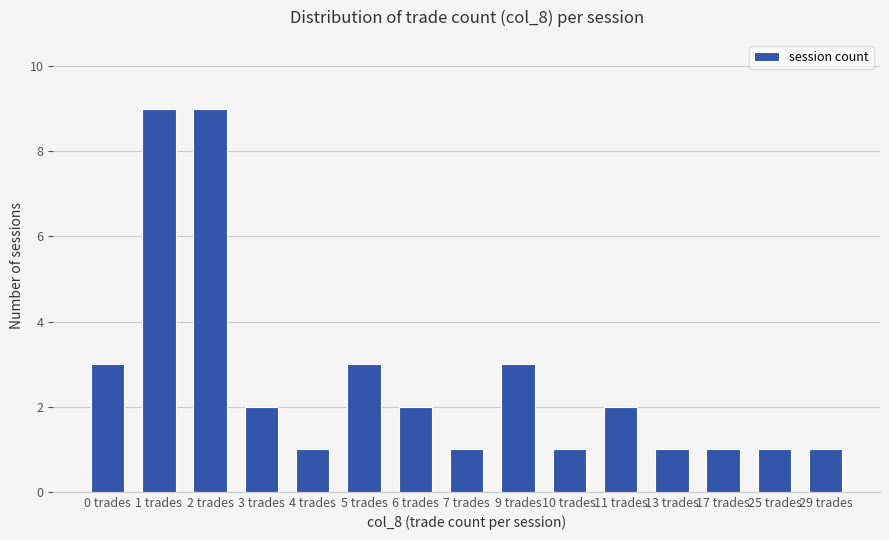

What position from the right is 5 trades?

10